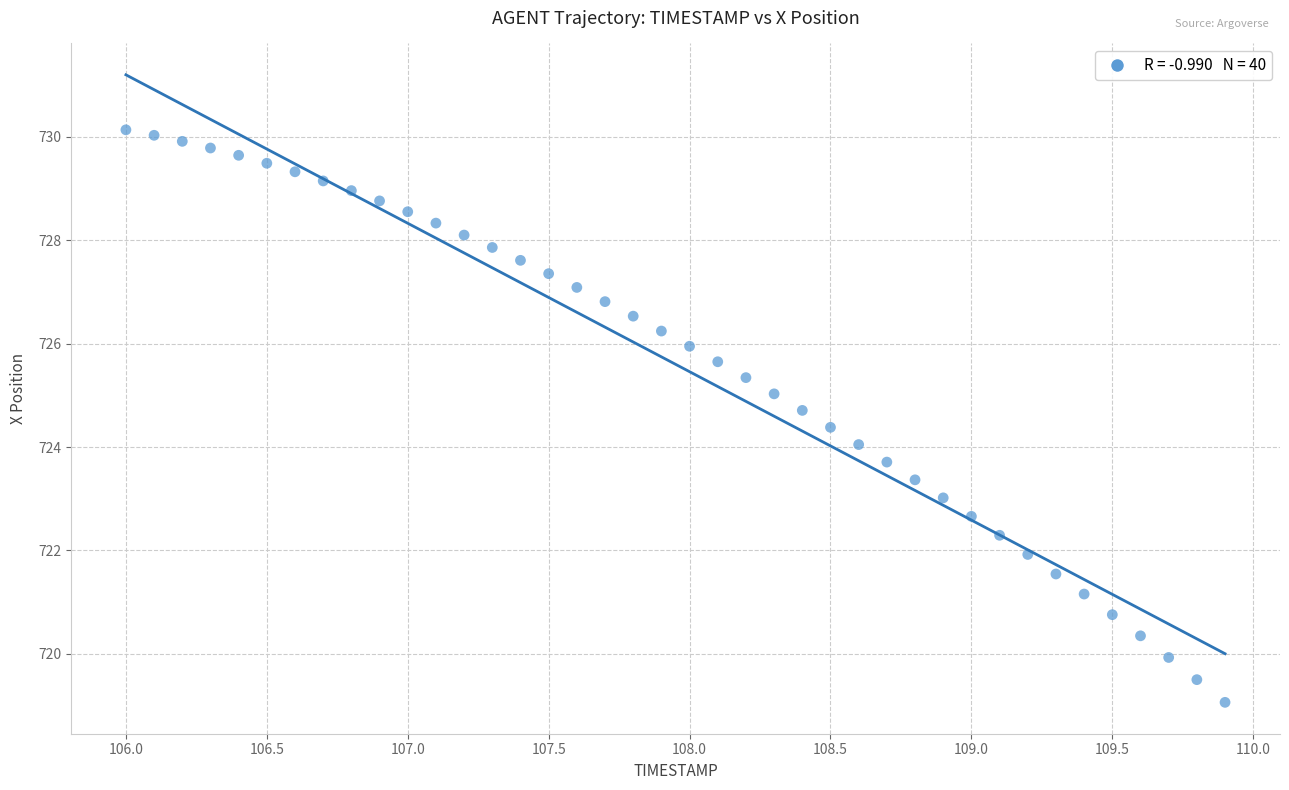

What is the range of Y values (max minus min)?

11.1